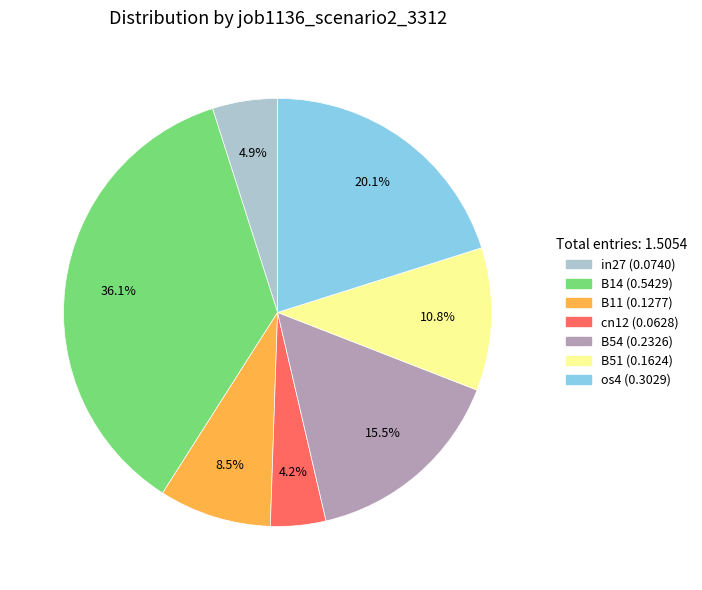

To the nearest percent, what portion does B51 represent?

11%